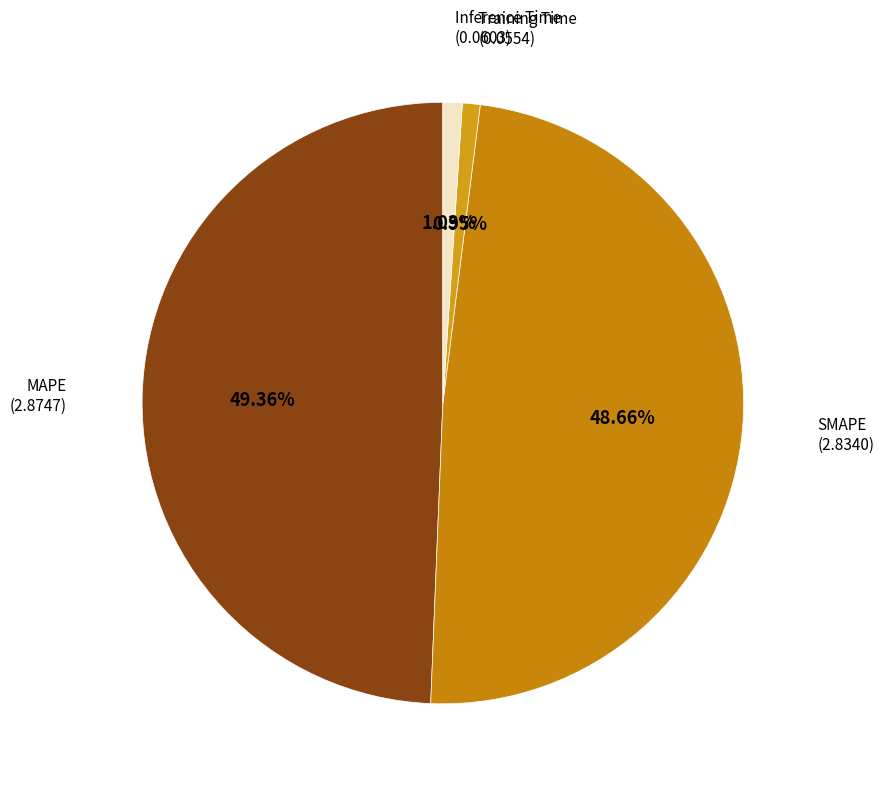

Does any single category account for the majority?

No